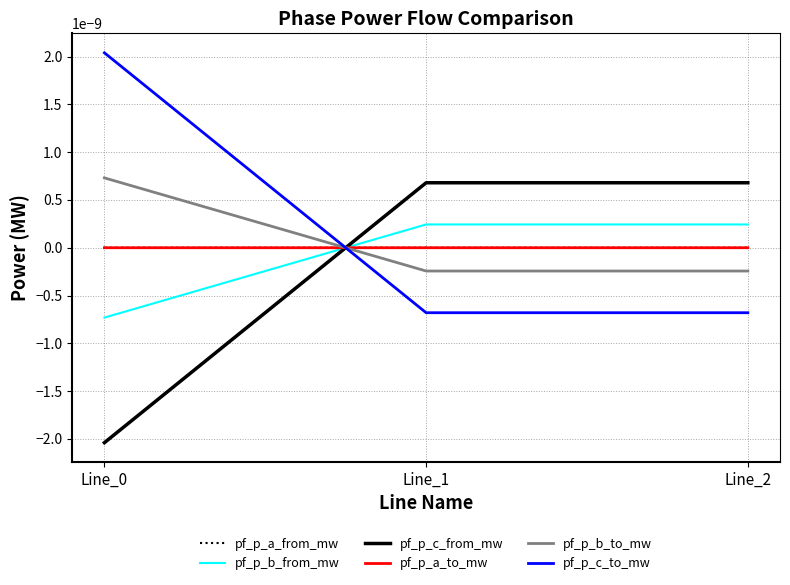

Rank the categories by pf_p_b_from_mw value from highest to lowest.

Line_1, Line_2, Line_0